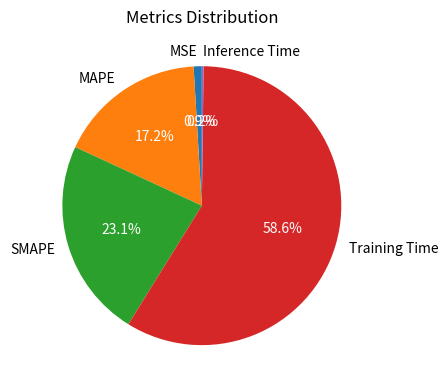

Which slice is the largest?

Training Time